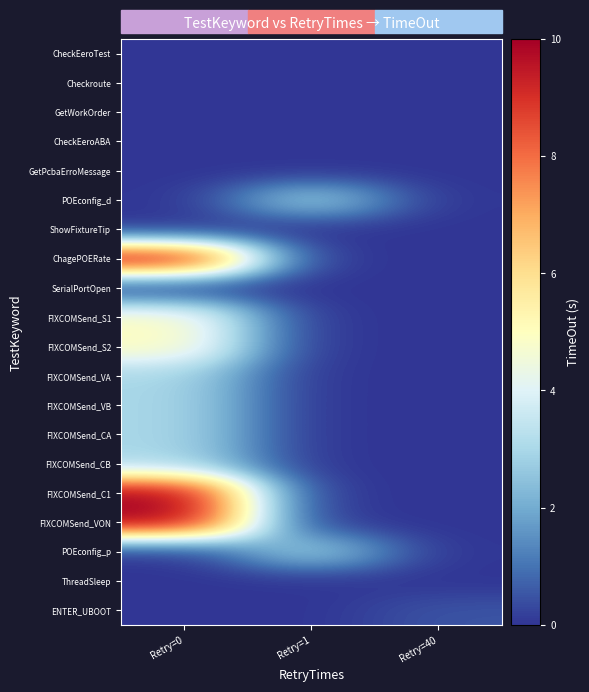

Reading left to right, transcribe all the data shown in this chart.

CheckEeroTest: Retry=0=0.0	Retry=1=0.0	Retry=40=0.0
Checkroute: Retry=0=0.0	Retry=1=0.0	Retry=40=0.0
GetWorkOrder: Retry=0=0.0	Retry=1=0.0	Retry=40=0.0
CheckEeroABA: Retry=0=0.0	Retry=1=0.0	Retry=40=0.0
GetPcbaErroMessage: Retry=0=0.0	Retry=1=0.0	Retry=40=0.0
POEconfig_d: Retry=0=0.0	Retry=1=3.0	Retry=40=0.0
ShowFixtureTip: Retry=0=0.0	Retry=1=0.0	Retry=40=0.0
ChagePOERate: Retry=0=10.0	Retry=1=0.0	Retry=40=0.0
SerialPortOpen: Retry=0=0.0	Retry=1=0.0	Retry=40=0.0
FIXCOMSend_S1: Retry=0=5.0	Retry=1=0.0	Retry=40=0.0
FIXCOMSend_S2: Retry=0=5.0	Retry=1=0.0	Retry=40=0.0
FIXCOMSend_VA: Retry=0=3.0	Retry=1=0.0	Retry=40=0.0
FIXCOMSend_VB: Retry=0=3.0	Retry=1=0.0	Retry=40=0.0
FIXCOMSend_CA: Retry=0=3.0	Retry=1=0.0	Retry=40=0.0
FIXCOMSend_CB: Retry=0=3.0	Retry=1=0.0	Retry=40=0.0
FIXCOMSend_C1: Retry=0=10.0	Retry=1=0.0	Retry=40=0.0
FIXCOMSend_VON: Retry=0=10.0	Retry=1=0.0	Retry=40=0.0
POEconfig_p: Retry=0=0.0	Retry=1=3.0	Retry=40=0.0
ThreadSleep: Retry=0=0.0	Retry=1=0.0	Retry=40=0.0
ENTER_UBOOT: Retry=0=0.0	Retry=1=0.0	Retry=40=0.5